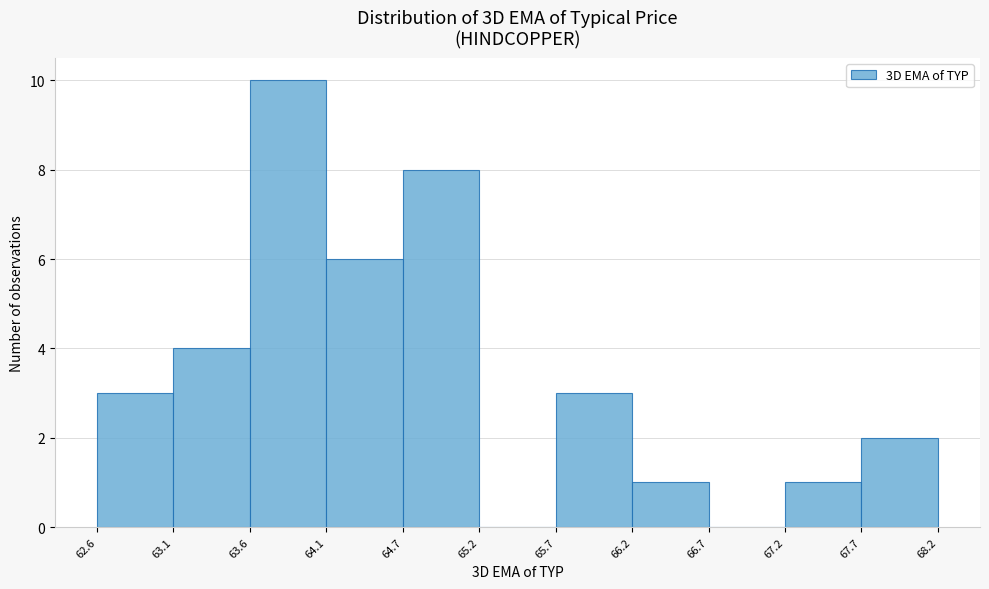

How tall is the bar that spans 67.7 to 68.2 on the x-axis? The values are not printed on the chart, so give them approximately, as read against the axis.

2